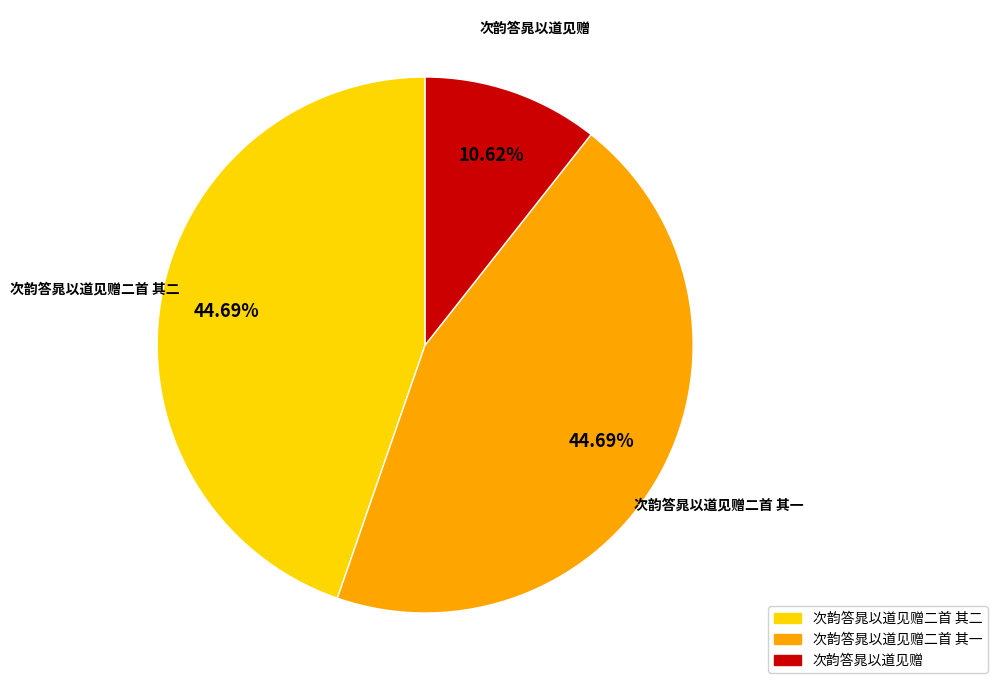

Is there any slice that represents more than half of the pie?

No